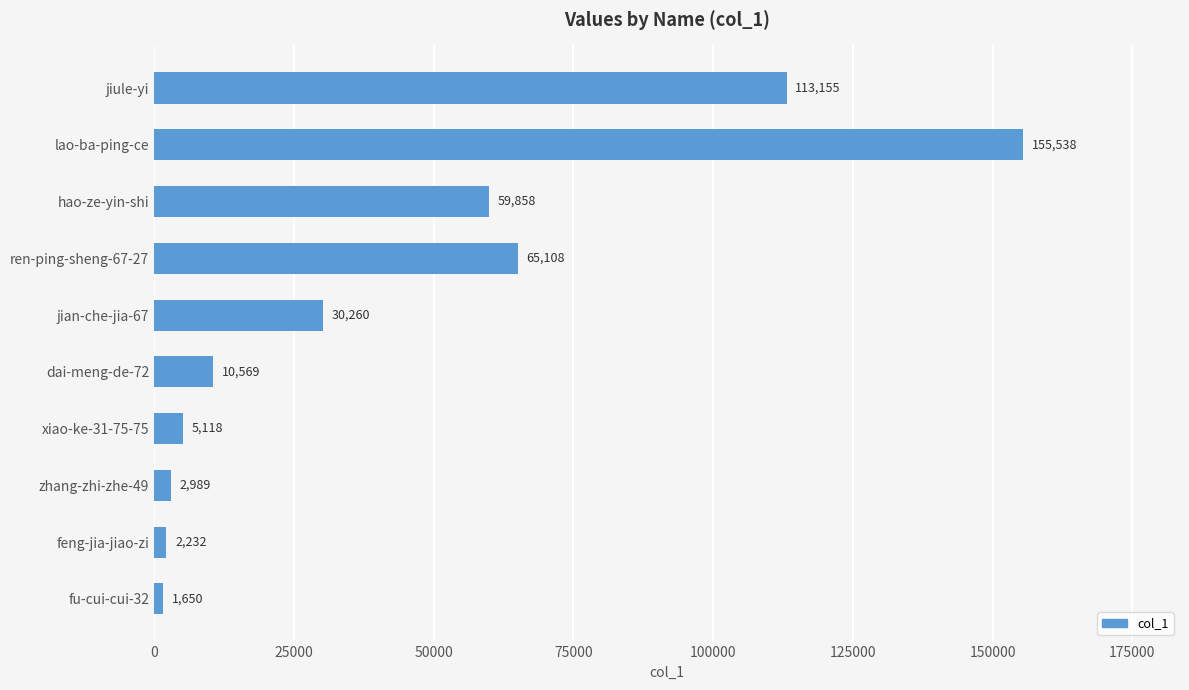

True or false: the data shows 220293 at lao-ba-ping-ce.

False